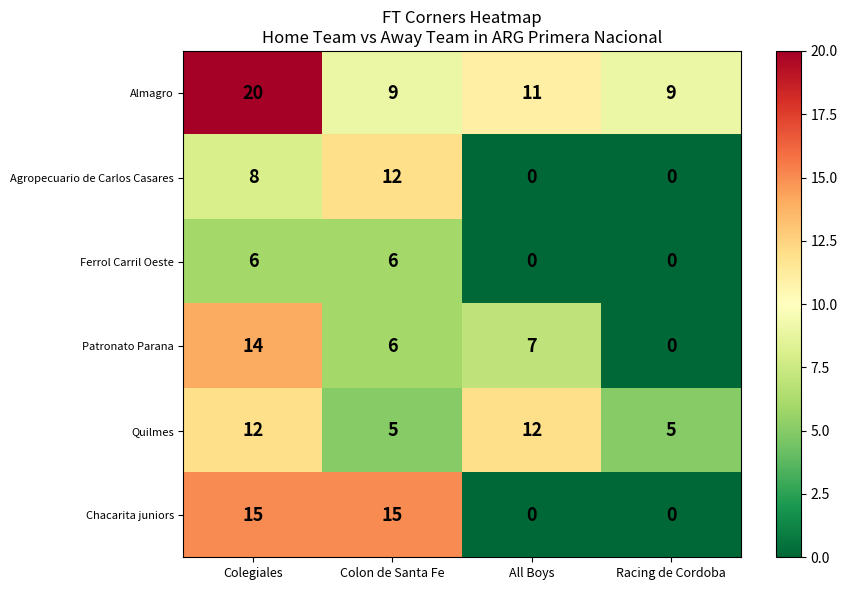

What is the greatest value displayed?

20